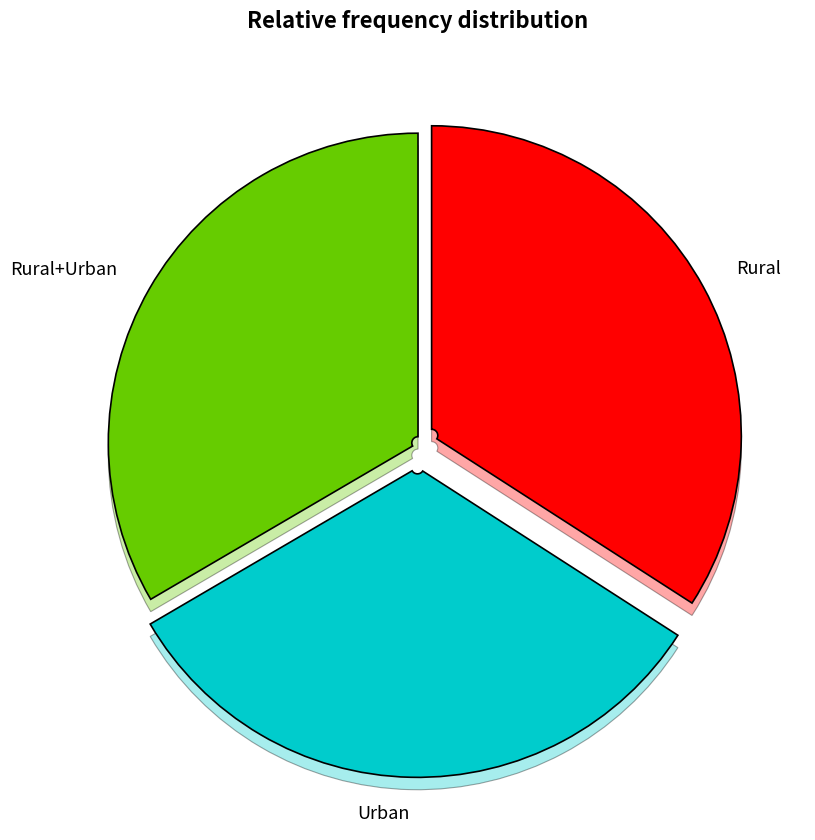

Rank the categories by value from highest to lowest.

Rural, Rural+Urban, Urban